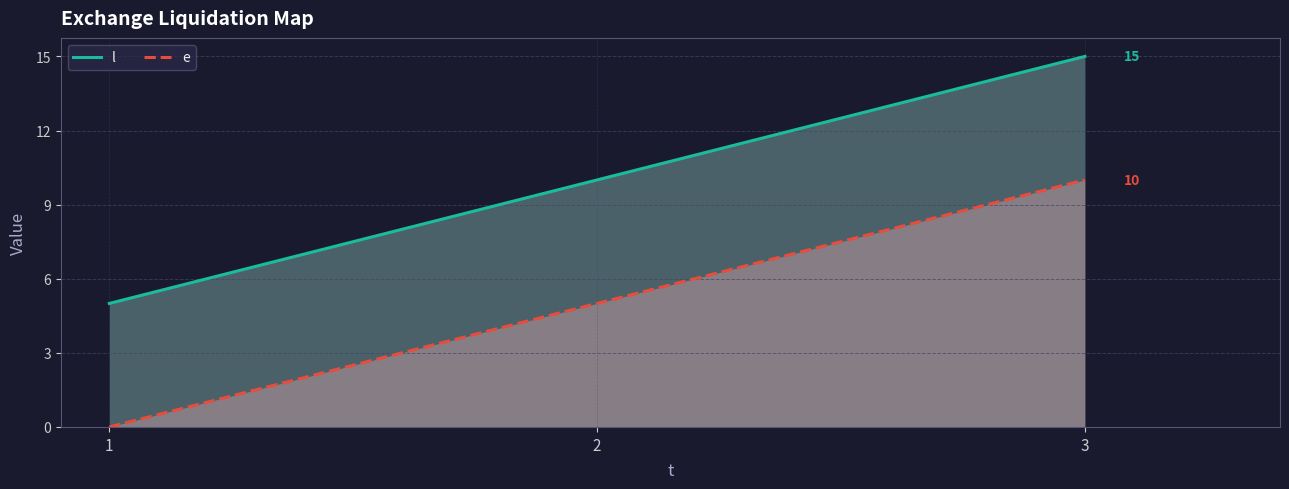

What is the average value of the l series?

10